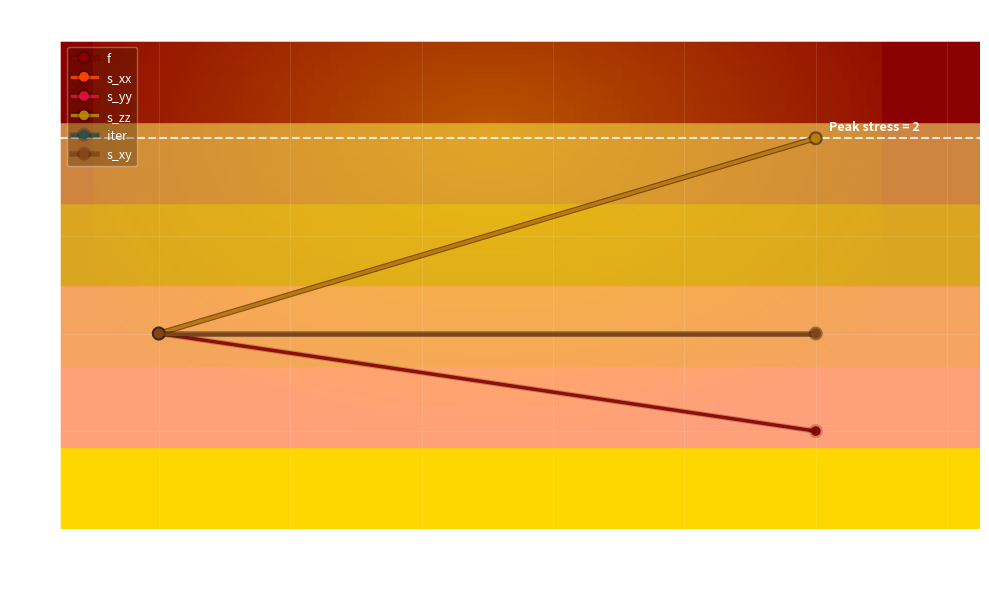

The value of s_xy at 1.0 is 0. True or false?

True